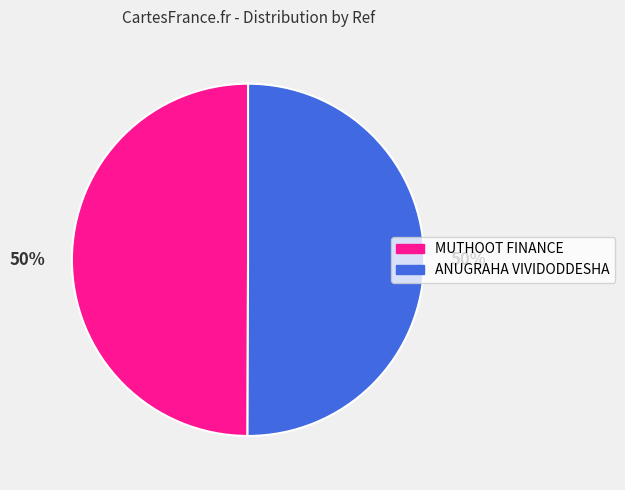

To the nearest percent, what is the average slice percentage?

50%